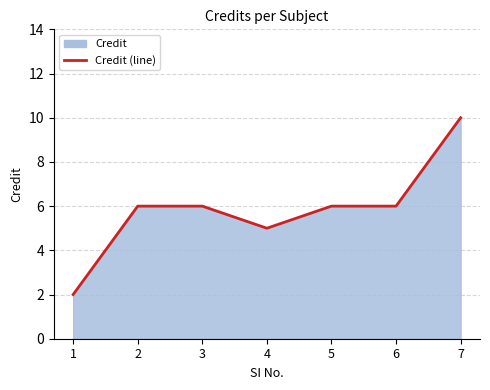

How many points are lower than both their immediate neighbors (excluding endpoints)?

1